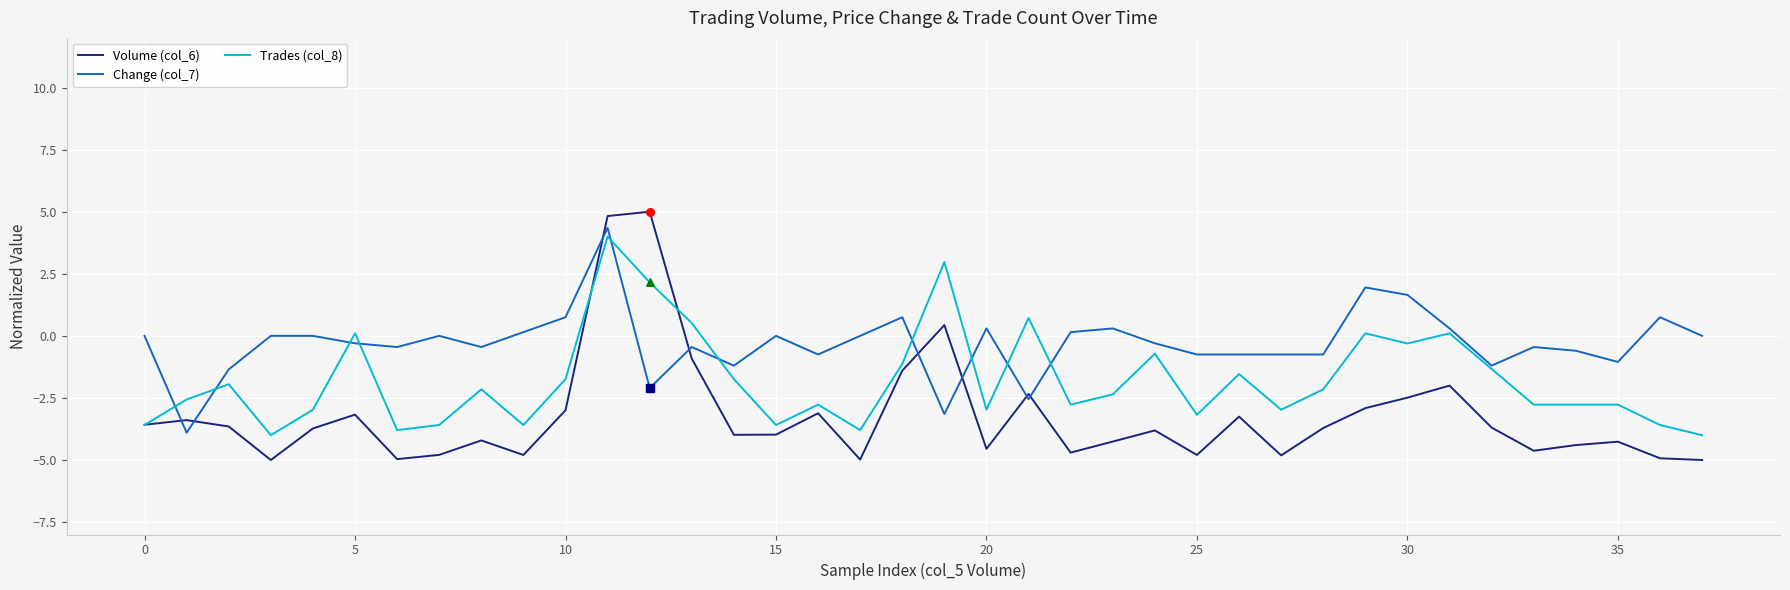

Which series has the largest range (max minus min)?

Volume (col_6)